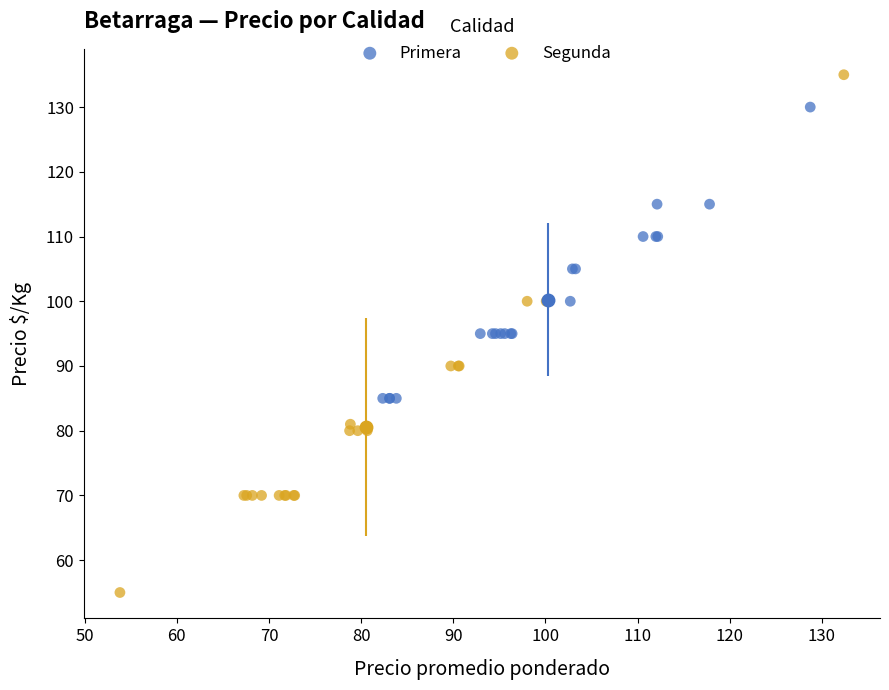

What are all the series names shown in the legend?

Primera, Segunda